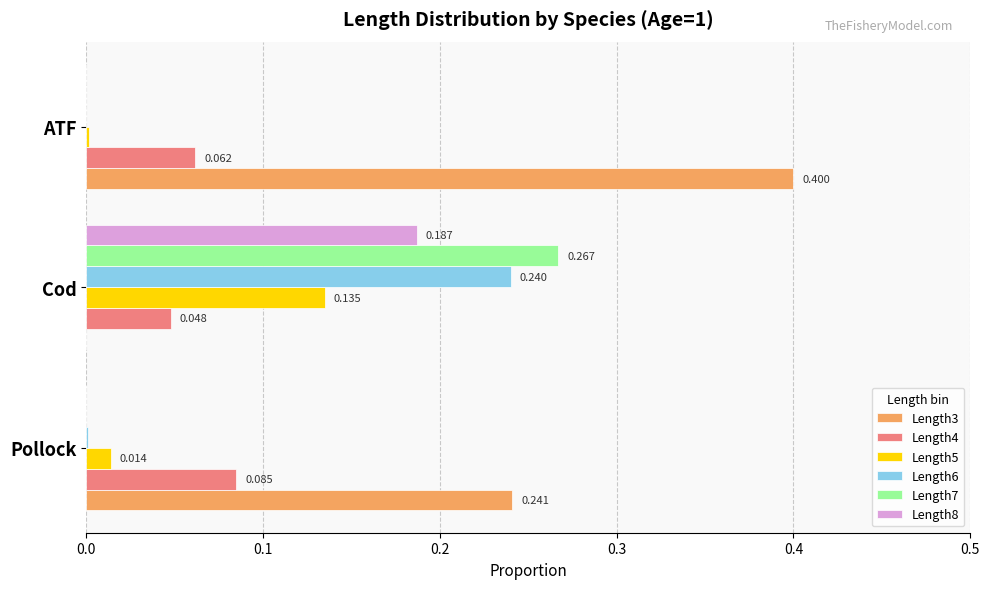

Is the value of Length6 at Cod greater than the value of Length5 at ATF?

Yes